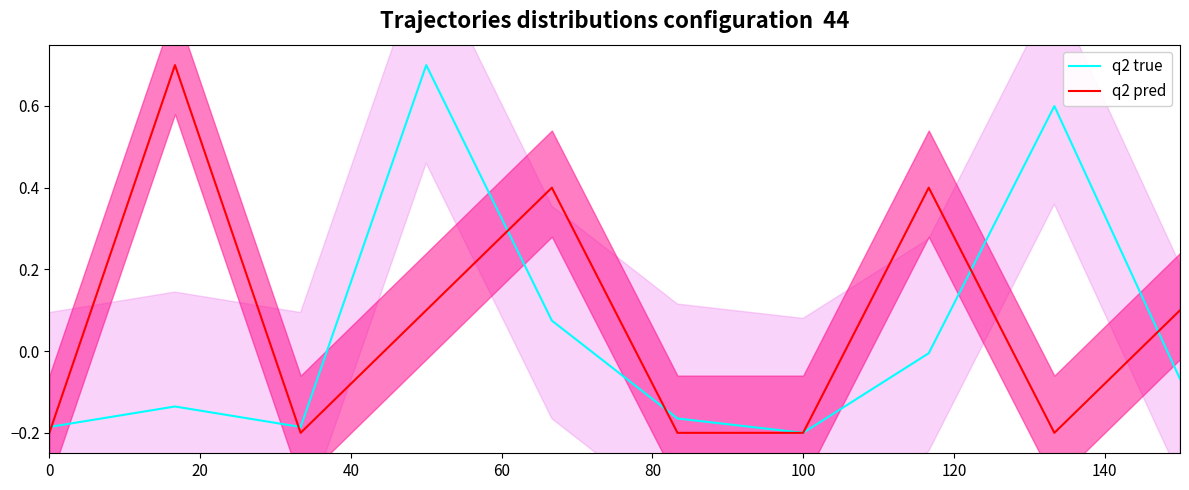

What is the average value of the q2 pred series?

0.1